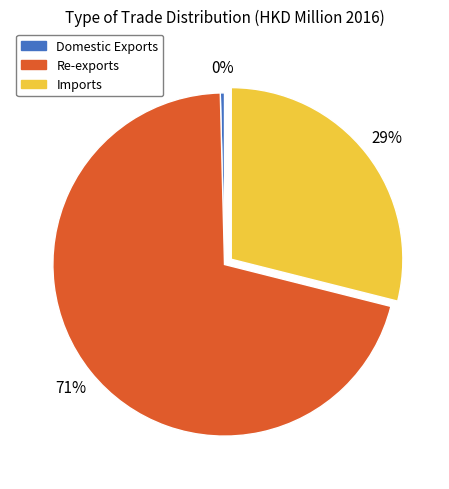

Is the sum of Imports and Re-exports greater than half?

Yes